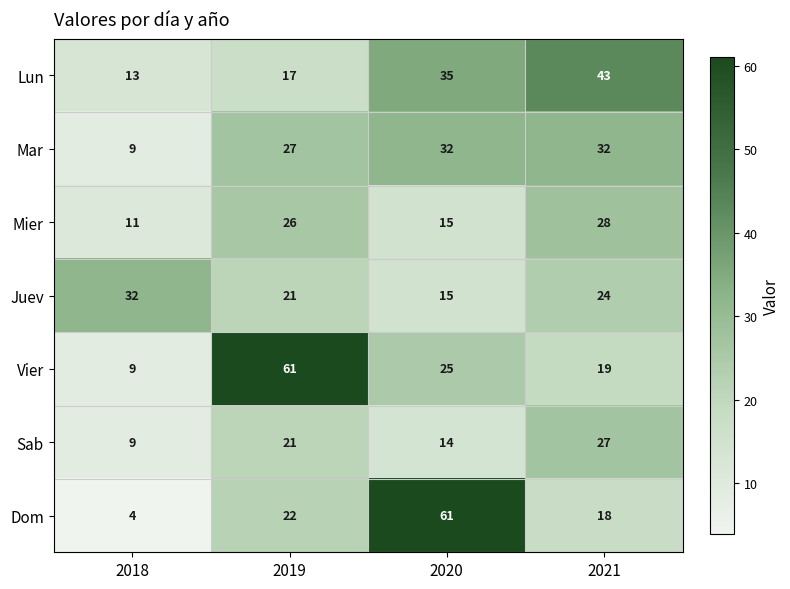

At which label does Mar reach its minimum?

2018